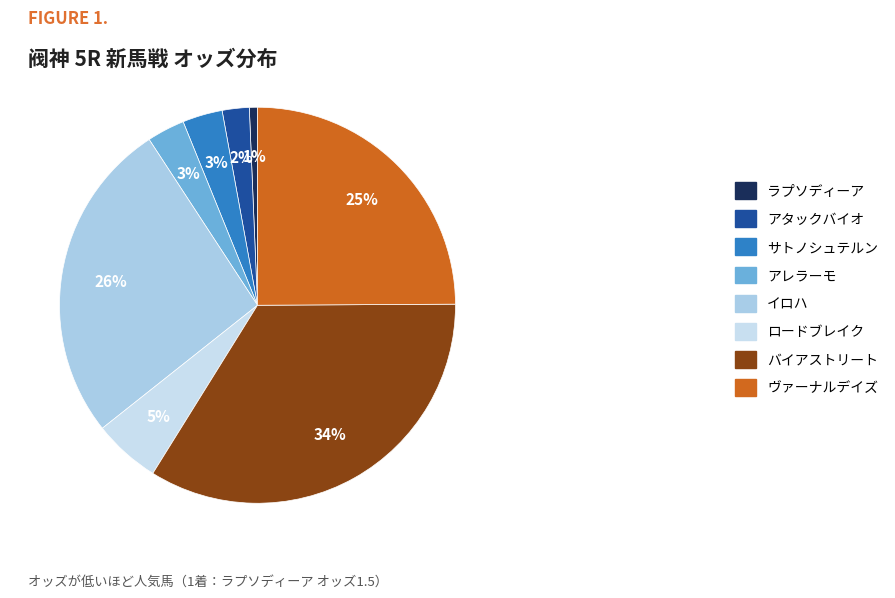

How many segments does this pie chart have?

8